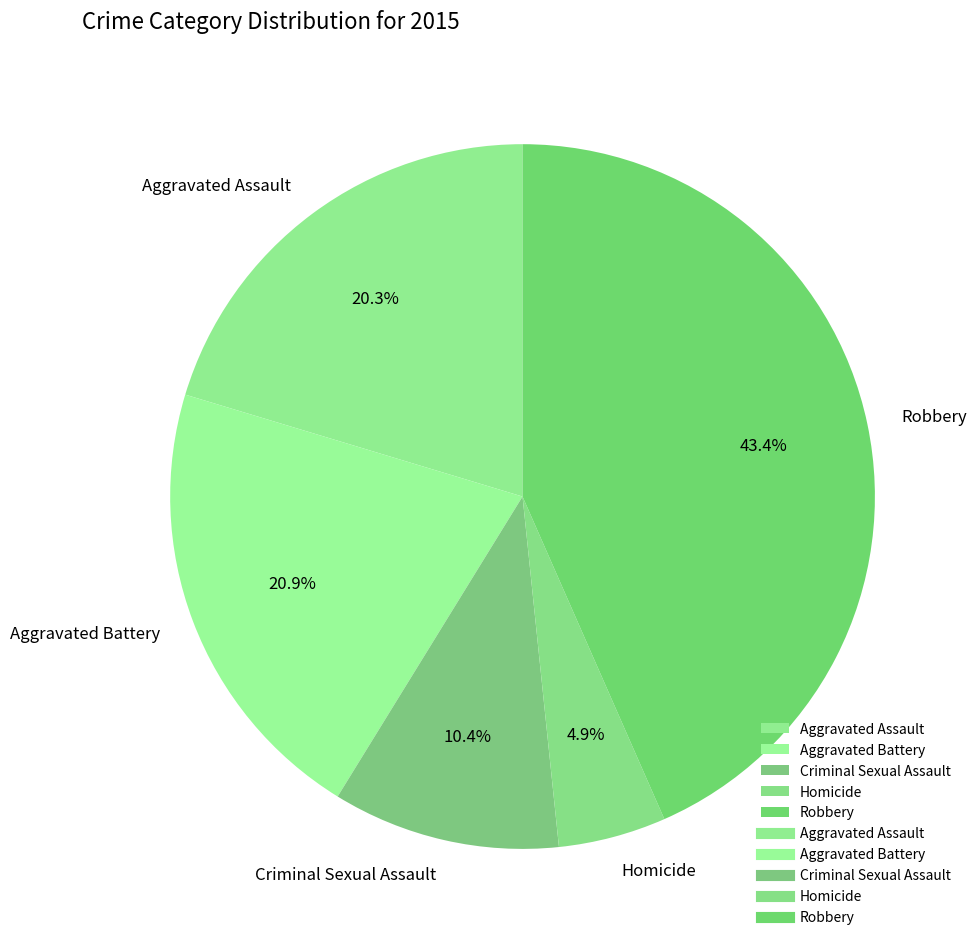

Count the number of slices in the pie.

5